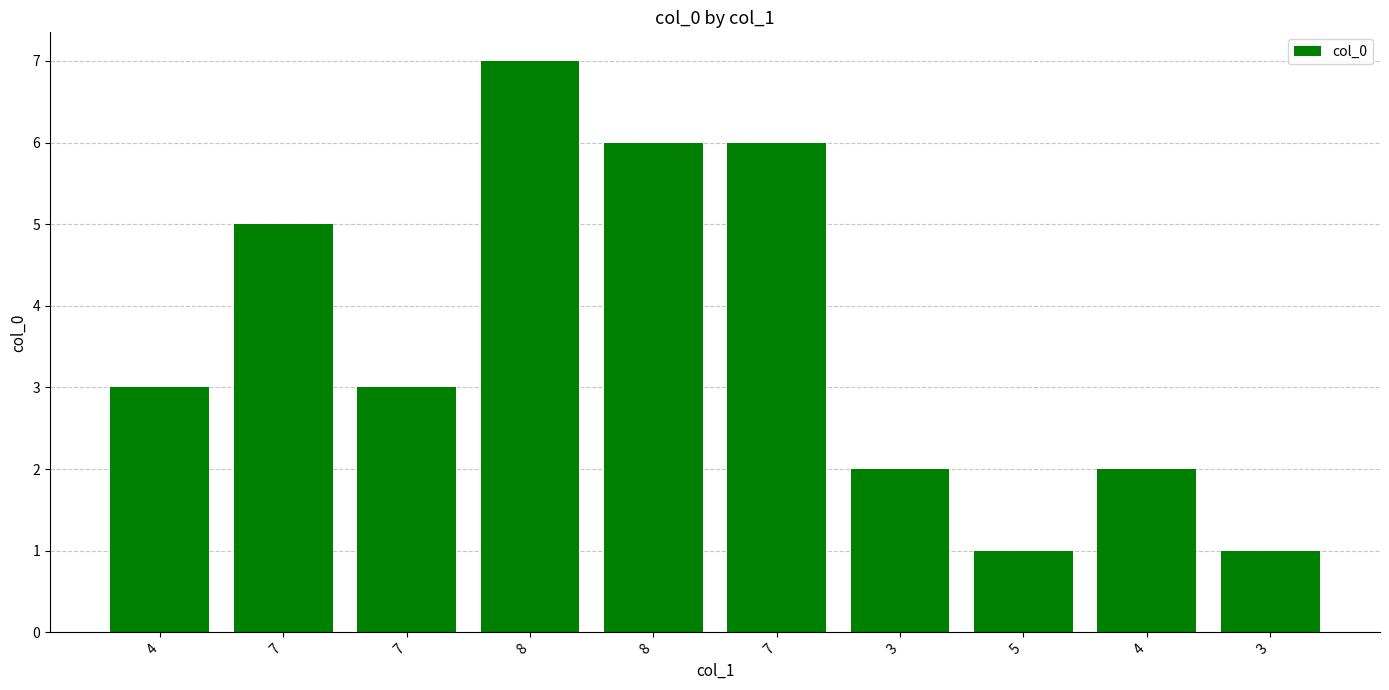

Is it true that the value at 8 is 9?

False